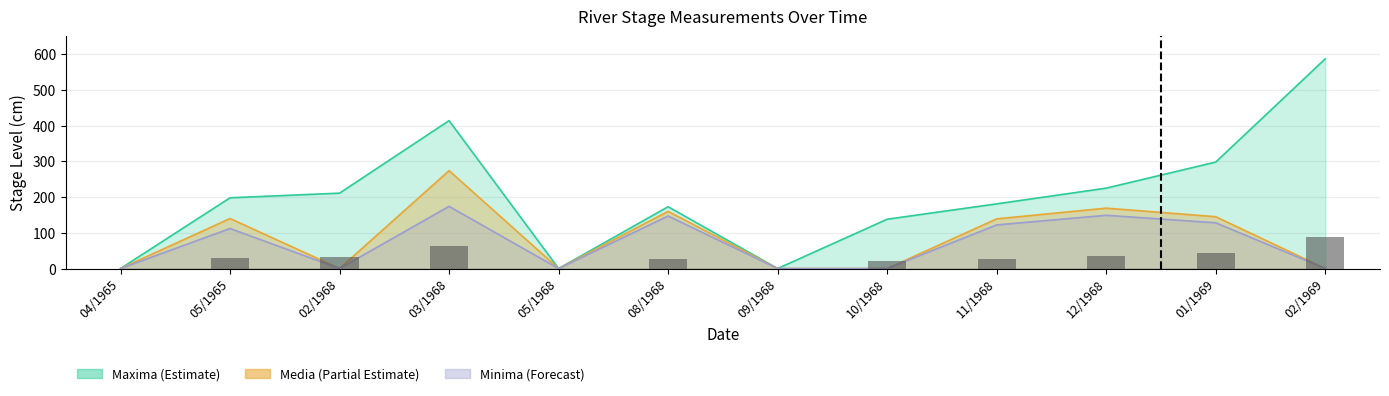

How many data points in Media are above 139?

5